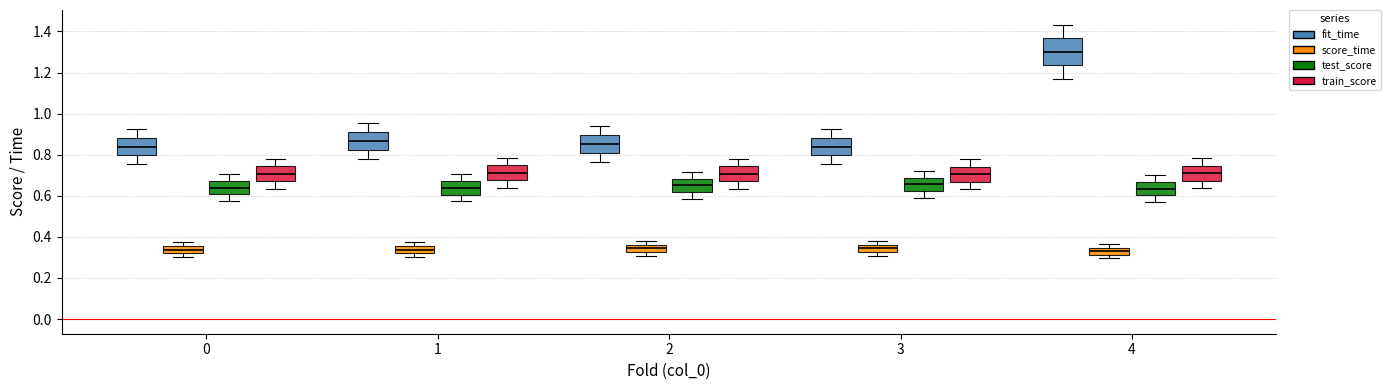

Reading left to right, read every box against the y-axis: the position of its median line, the range the box covers, and the ends of its whiskers. The values are not printed on the chart, so give them approximately, as read against the axis.

0 (fit_time): median 0.84, box 0.80 to 0.88, whiskers 0.76 to 0.92
0 (score_time): median 0.34, box 0.32 to 0.36, whiskers 0.30 to 0.38
0 (test_score): median 0.64, box 0.60 to 0.68, whiskers 0.58 to 0.70
0 (train_score): median 0.70, box 0.68 to 0.74, whiskers 0.64 to 0.78
1 (fit_time): median 0.86, box 0.82 to 0.92, whiskers 0.78 to 0.96
1 (score_time): median 0.34, box 0.32 to 0.36, whiskers 0.30 to 0.38
1 (test_score): median 0.64, box 0.60 to 0.68, whiskers 0.58 to 0.70
1 (train_score): median 0.72, box 0.68 to 0.74, whiskers 0.64 to 0.78
2 (fit_time): median 0.86, box 0.80 to 0.90, whiskers 0.76 to 0.94
2 (score_time): median 0.34, box 0.32 to 0.36, whiskers 0.30 to 0.38
2 (test_score): median 0.66, box 0.62 to 0.68, whiskers 0.58 to 0.72
2 (train_score): median 0.70, box 0.68 to 0.74, whiskers 0.64 to 0.78
3 (fit_time): median 0.84, box 0.80 to 0.88, whiskers 0.76 to 0.92
3 (score_time): median 0.34, box 0.32 to 0.36, whiskers 0.30 to 0.38
3 (test_score): median 0.66, box 0.62 to 0.68, whiskers 0.58 to 0.72
3 (train_score): median 0.70, box 0.66 to 0.74, whiskers 0.64 to 0.78
4 (fit_time): median 1.30, box 1.24 to 1.36, whiskers 1.16 to 1.44
4 (score_time): median 0.34 (inside the box), box 0.32 to 0.34, whiskers 0.30 to 0.36
4 (test_score): median 0.64, box 0.60 to 0.66, whiskers 0.56 to 0.70
4 (train_score): median 0.70, box 0.68 to 0.74, whiskers 0.64 to 0.78